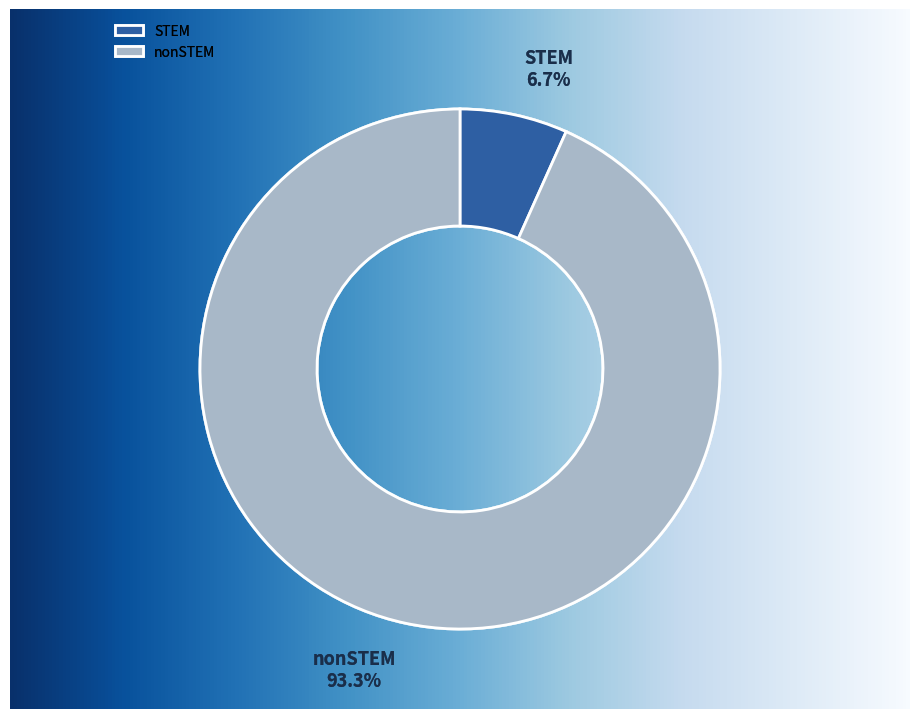

True or false: nonSTEM accounts for 93% of the total.

True